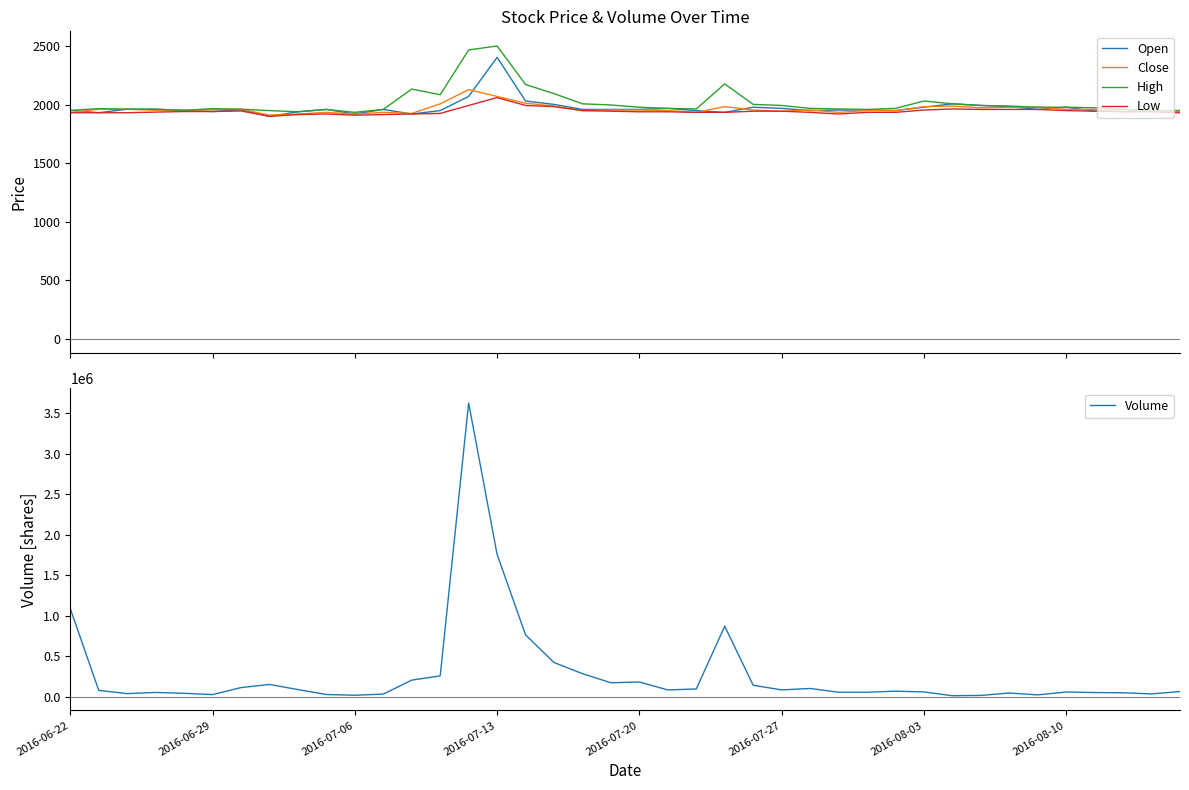

True or false: Volume and Close intersect in this chart.

False